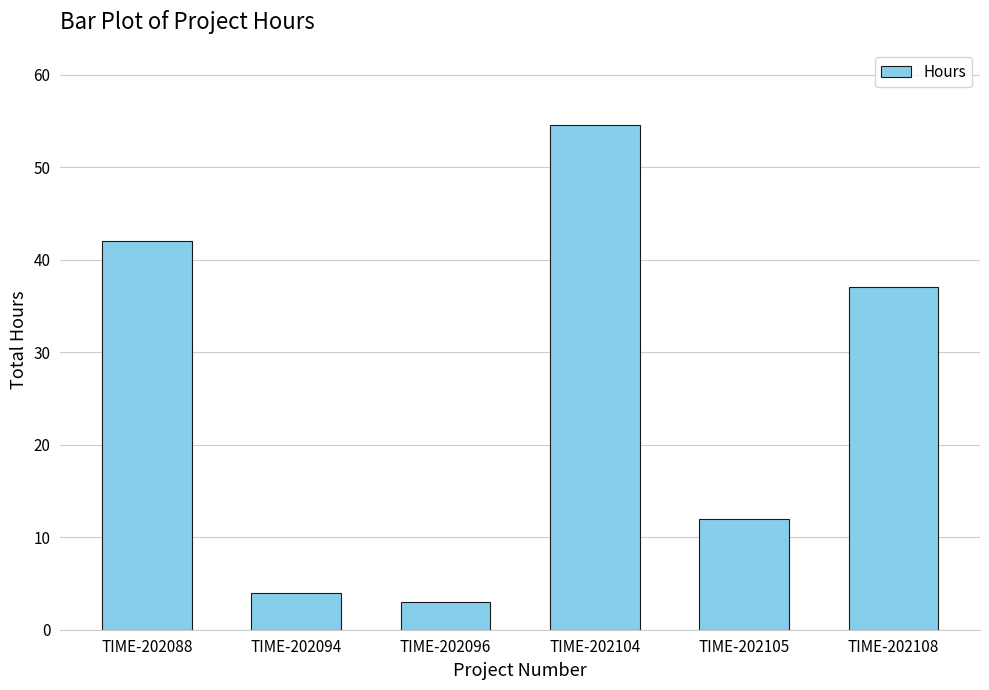

What is the value of the 6th bar from the left?

37.0